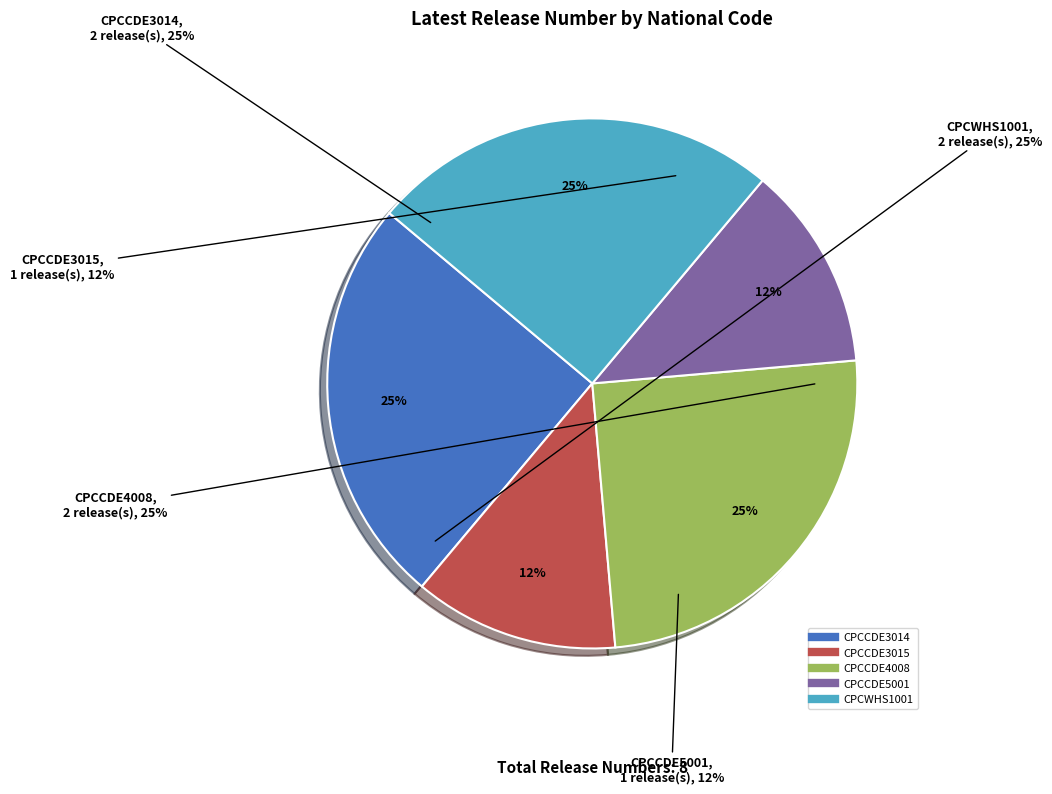

What is the smallest slice in the pie chart?

CPCCDE3015